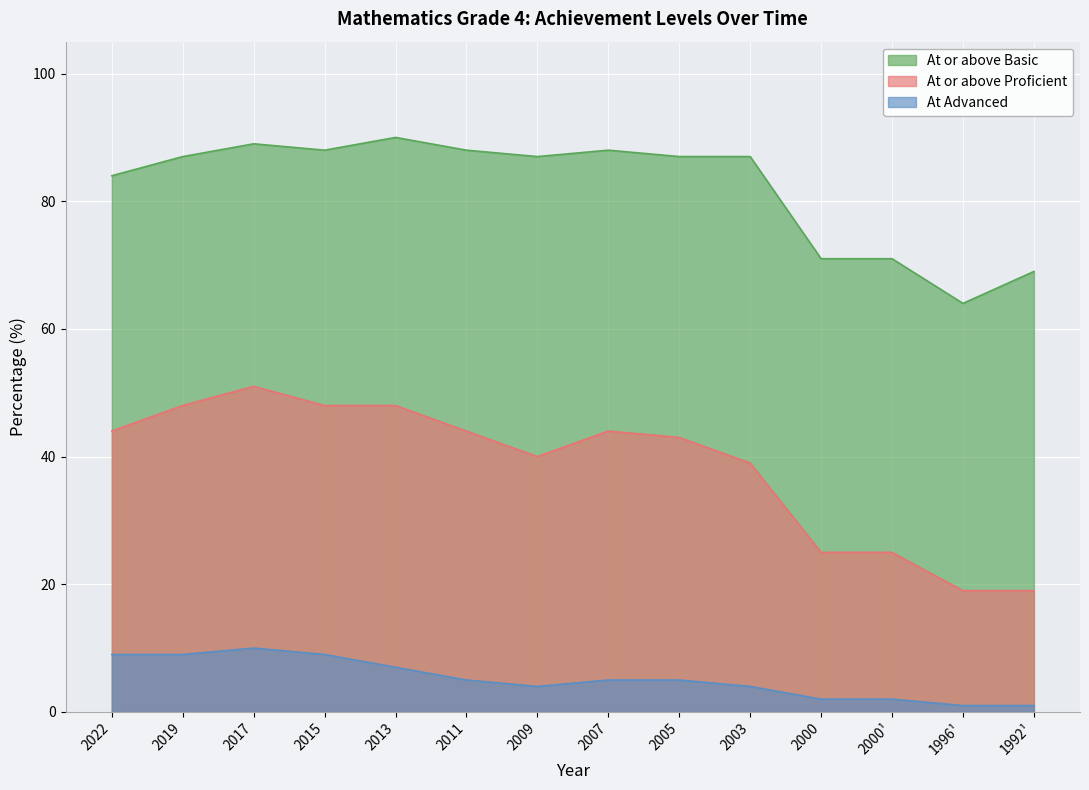

True or false: At or above Proficient and At Advanced intersect in this chart.

False